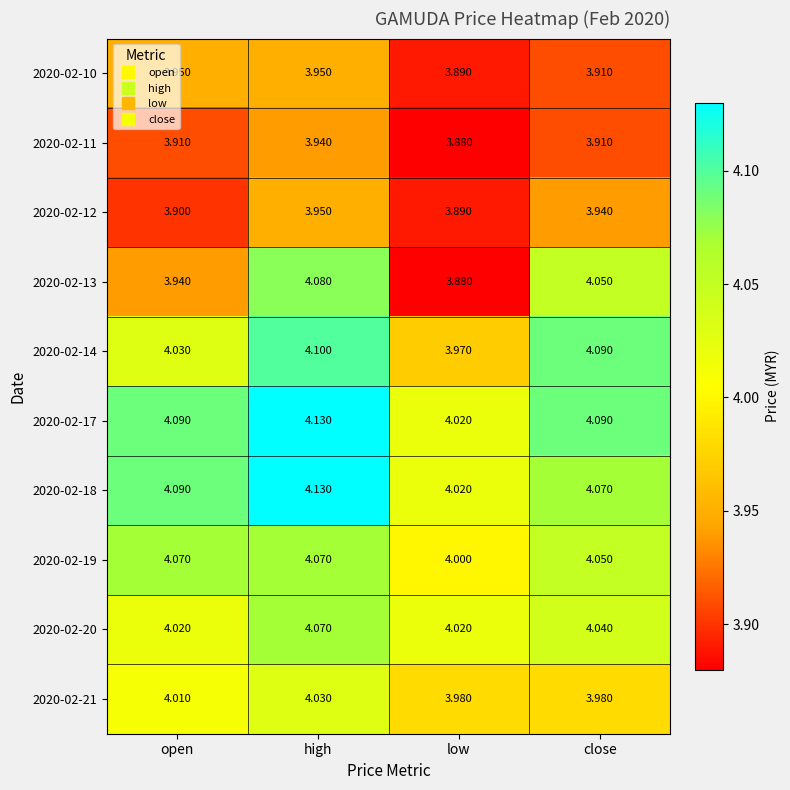

What is the spread (max minus min) of values at low?

0.1